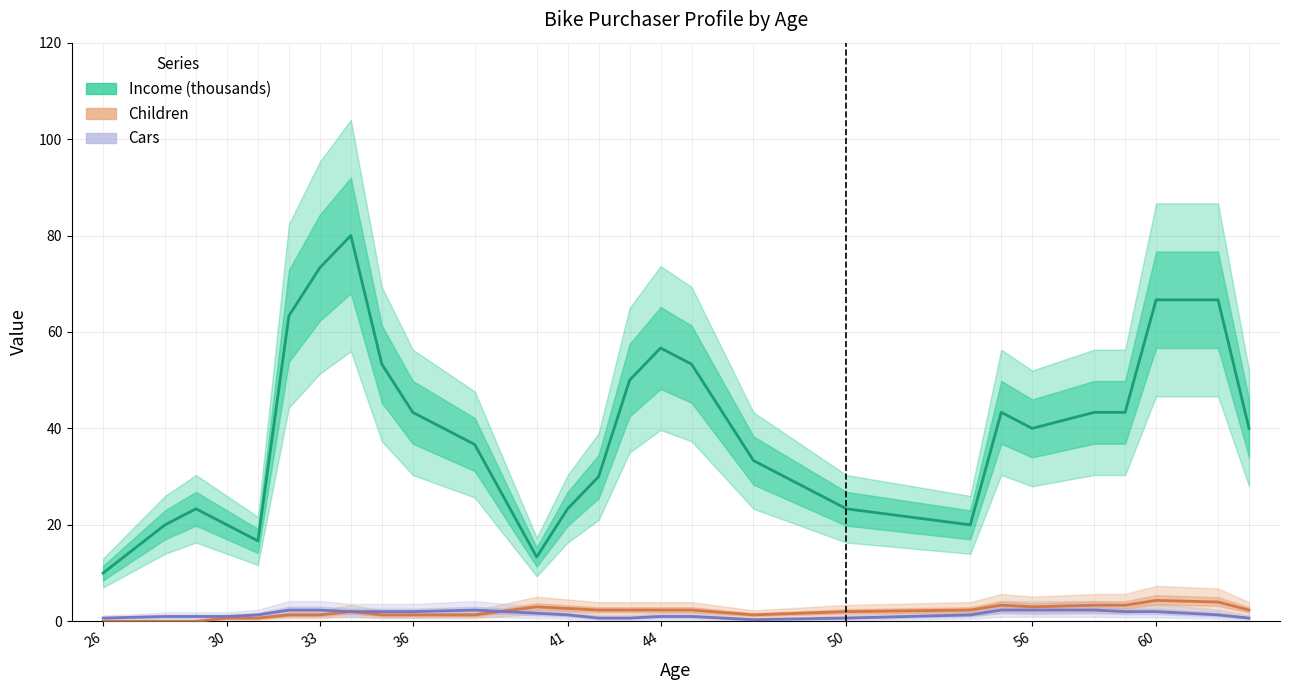

True or false: Income (thousands) and Children intersect in this chart.

False